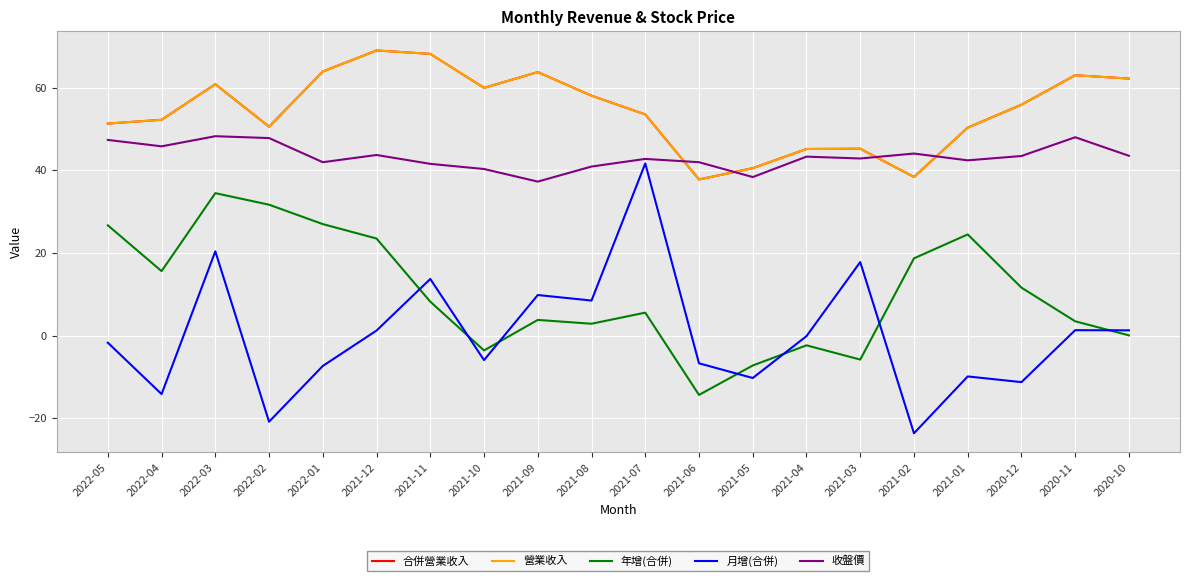

Does the chart have visible grid lines?

Yes